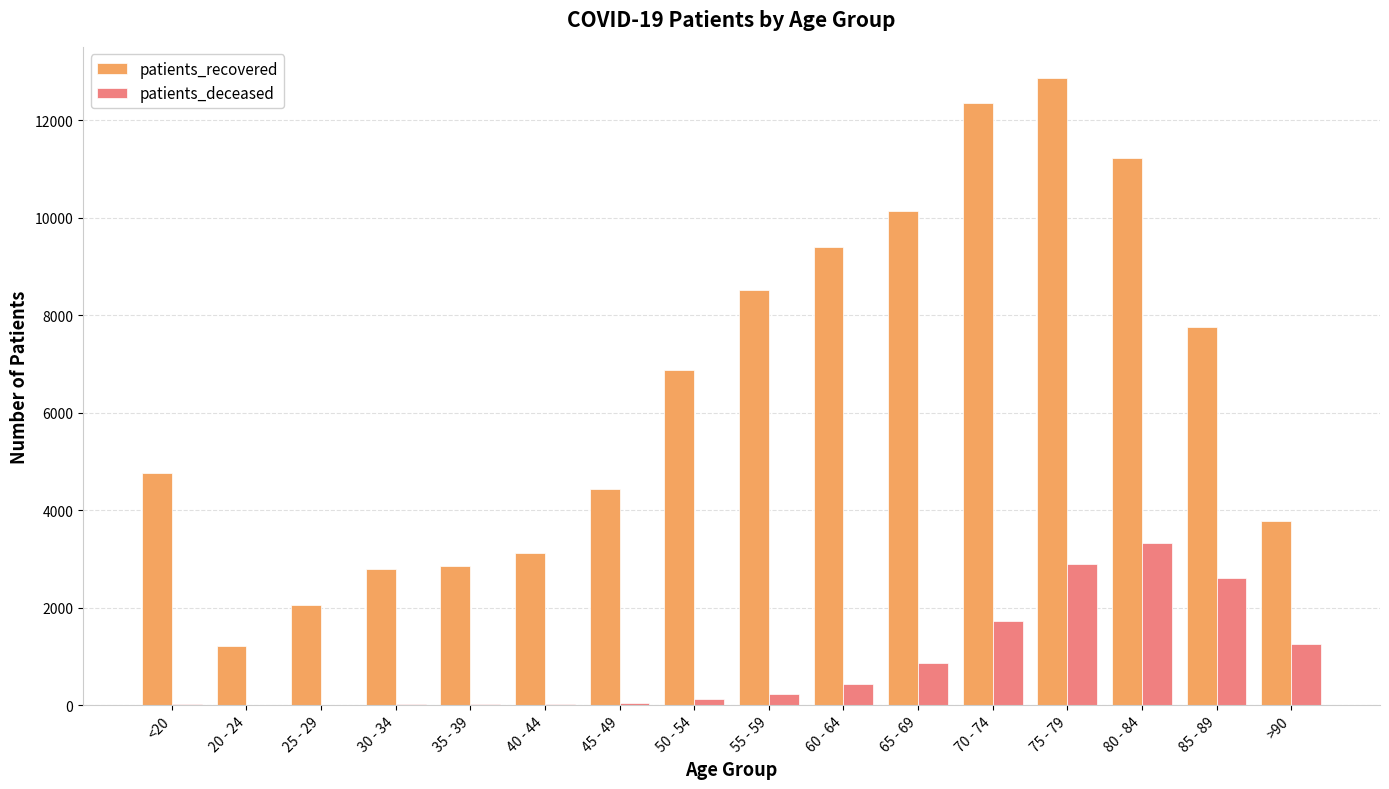

Are the bars horizontal?

No